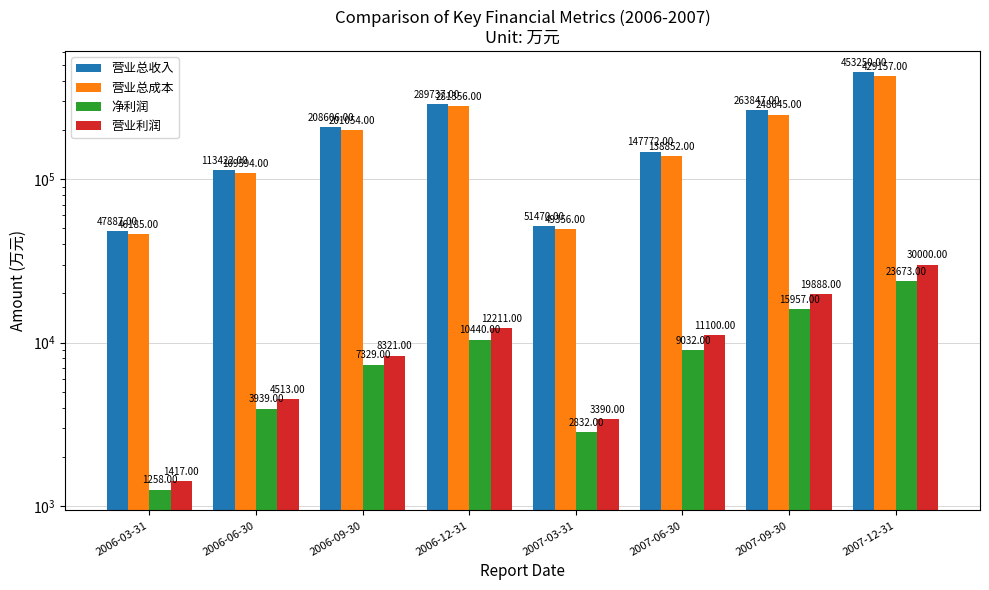

How many bars are there in each group?

4